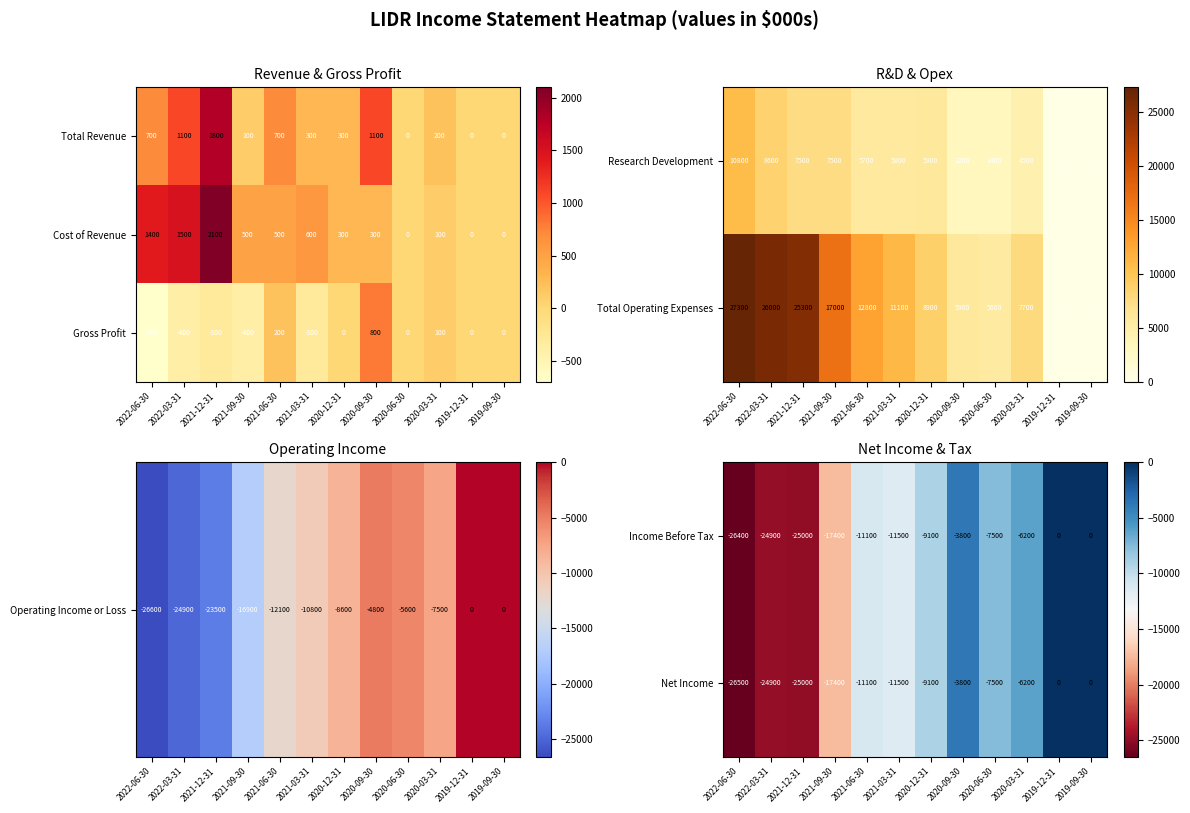

Is the value of Gross Profit at 2021-12-31 greater than the value of Cost of Revenue at 2019-12-31?

No